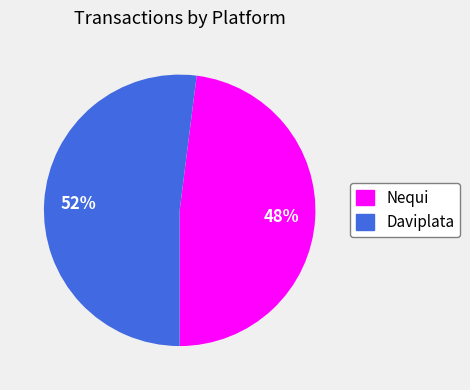

Count the number of slices in the pie.

2